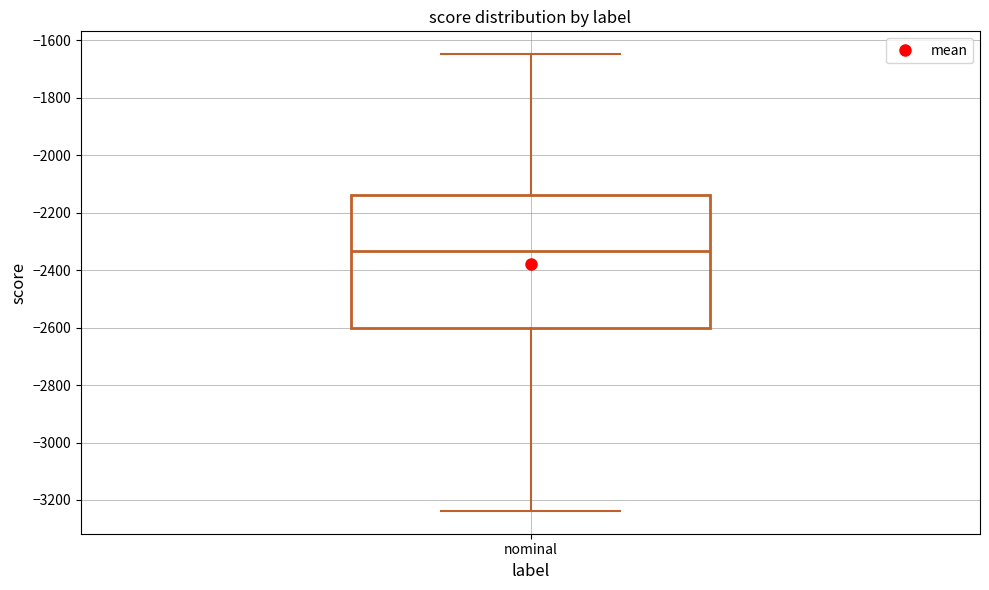

Read this box plot against the y-axis: the position of the median line, the range covered by the box, and the ends of both whiskers. The values are not printed on the chart, so give them approximately, as read against the axis.

median -2340, box -2600 to -2140, whiskers -3240 to -1640